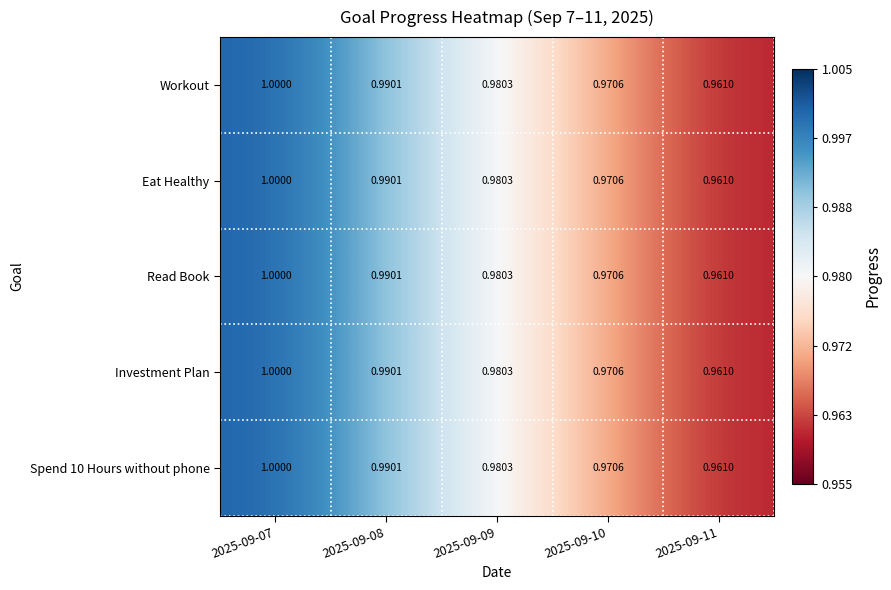

Is the value of Investment Plan at 2025-09-10 greater than the value of Read Book at 2025-09-08?

No